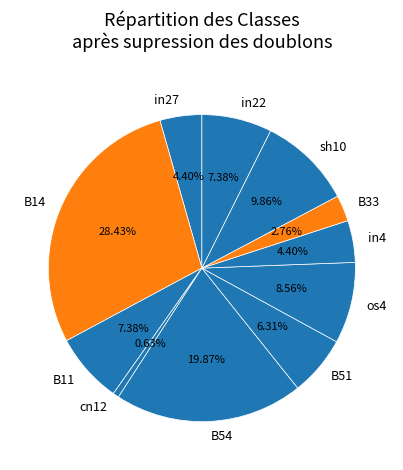

What is the largest slice in the pie chart?

B14